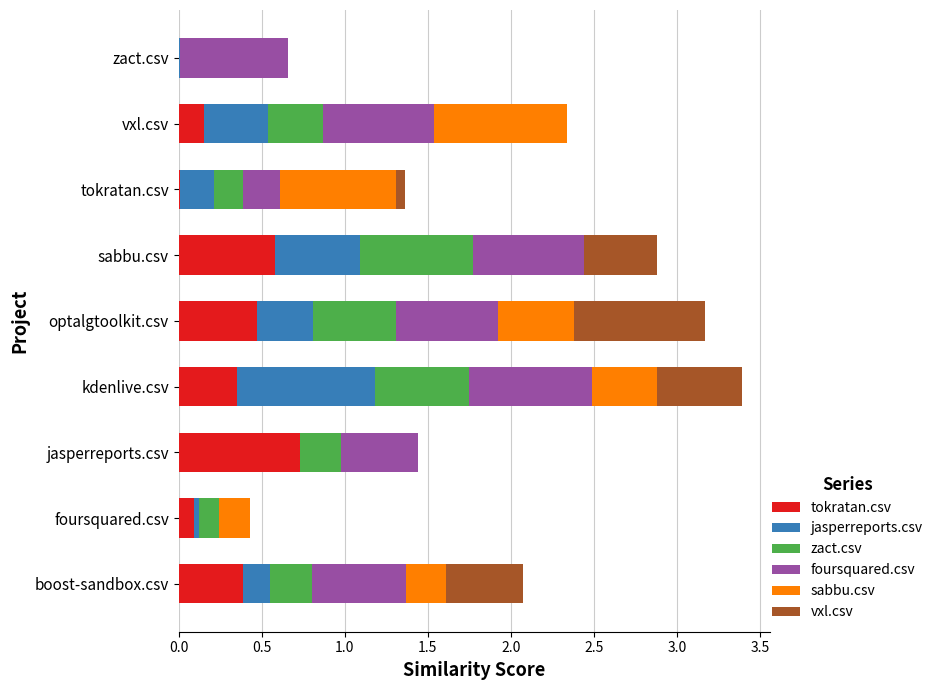

At which label does tokratan.csv reach its peak?

jasperreports.csv